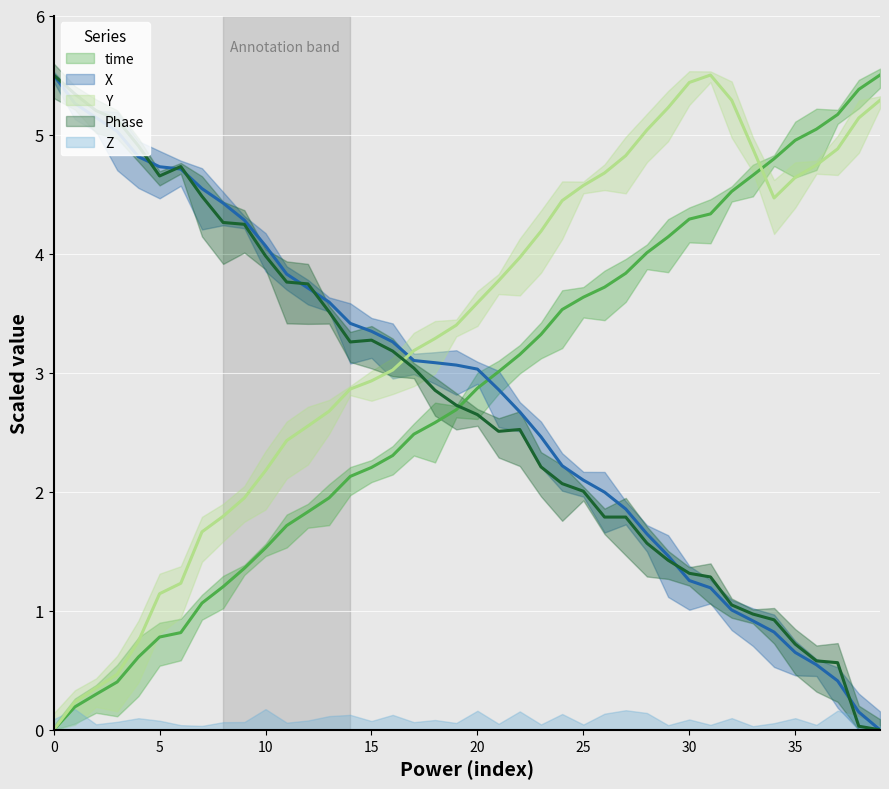

Is the value of X at 20 greater than the value of Phase at 39?

Yes